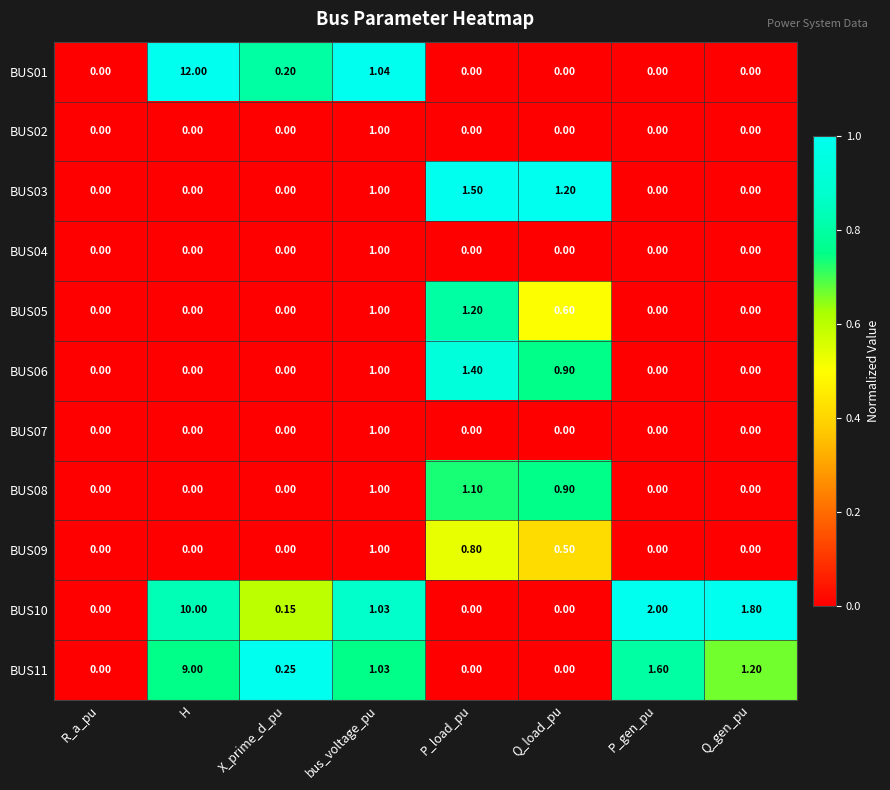

Which series has the widest spread of values?

BUS01